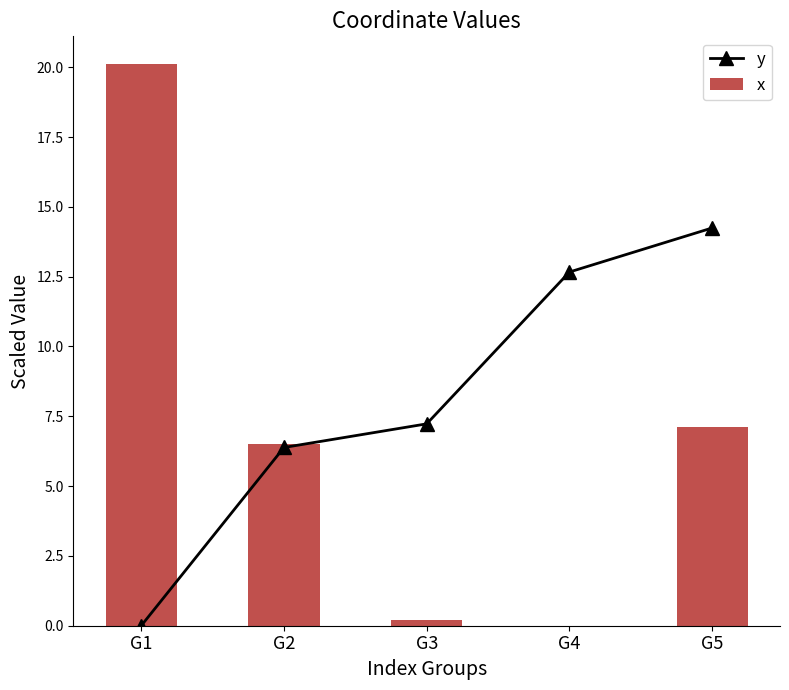

True or false: y has a value of 12.7 at G4.

True